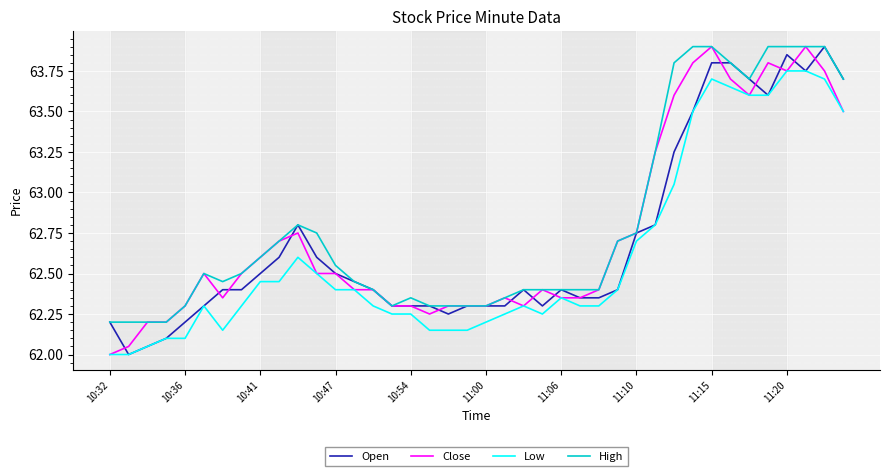

True or false: High and Low intersect in this chart.

False